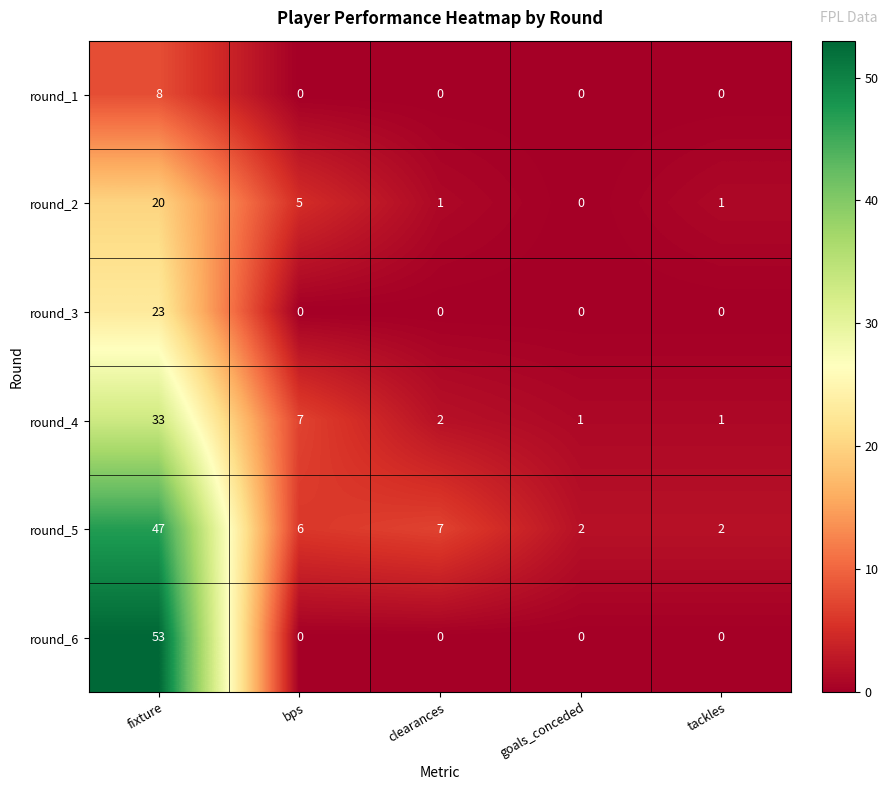

What is the spread (max minus min) of values at clearances?

7